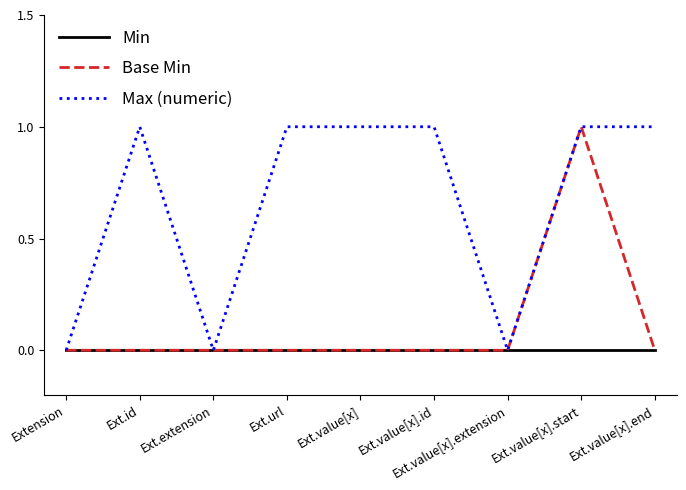

At which category is the sum across all series the highest?

Ext.value[x].start